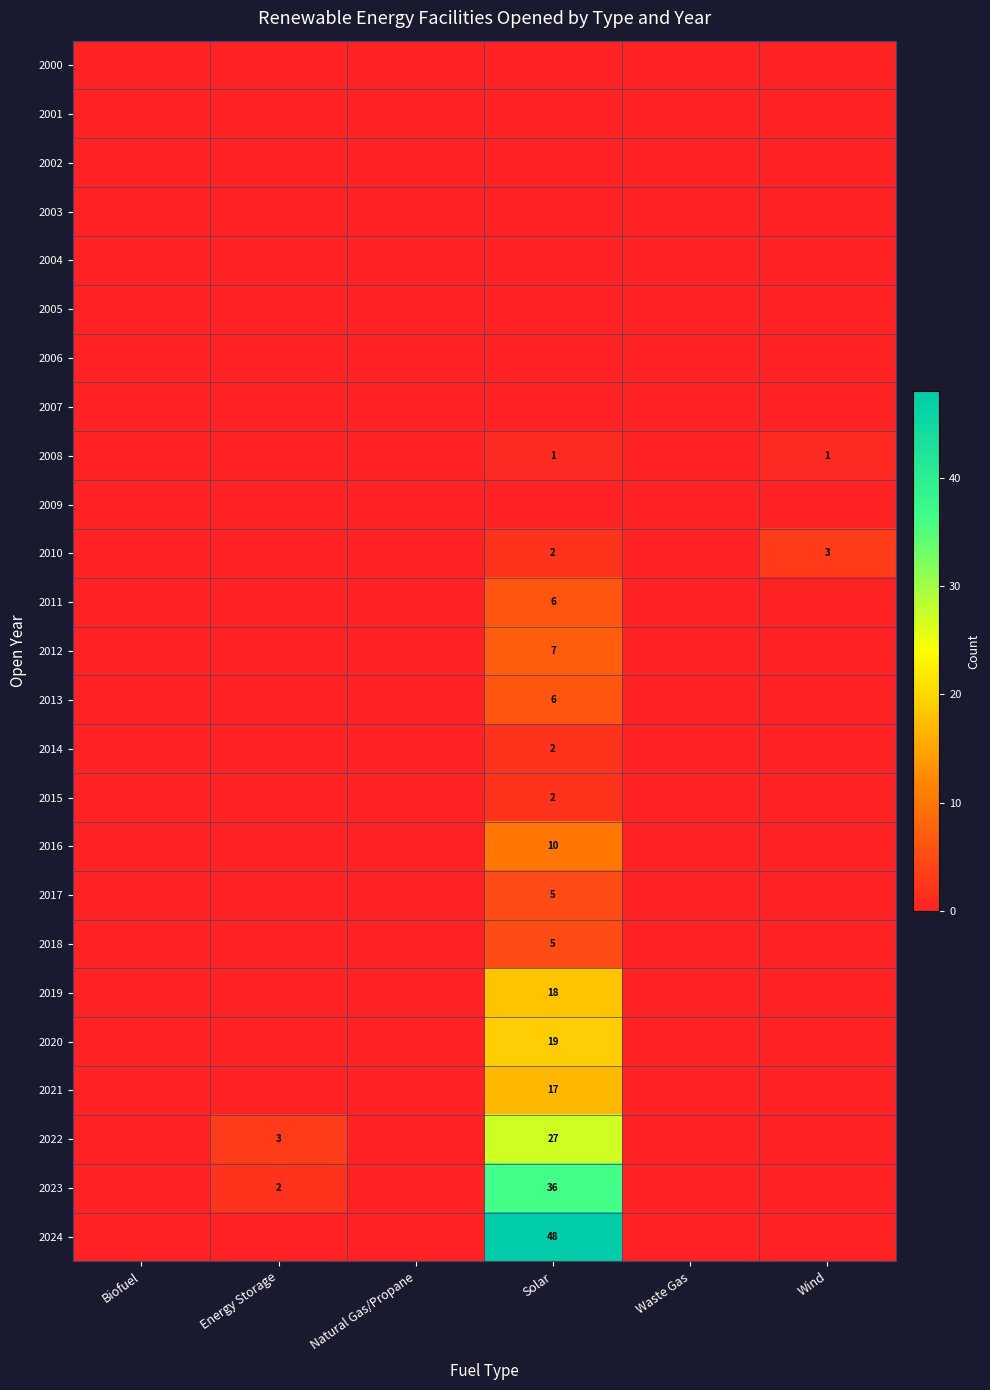

Count the number of data series in this chart.

25